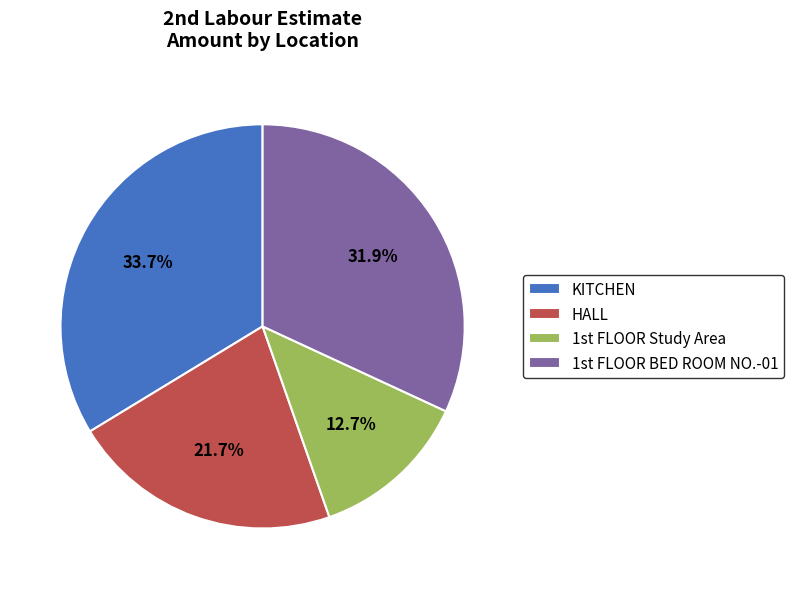

Does HALL represent more than half of the total?

No